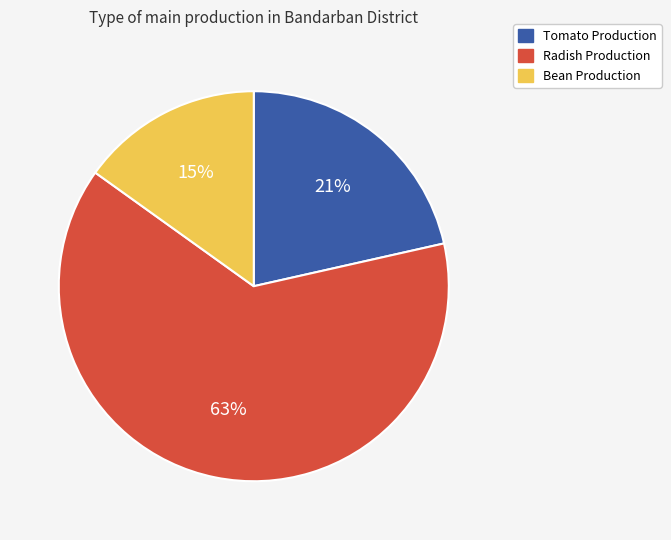

Is there a majority slice in this chart?

Yes